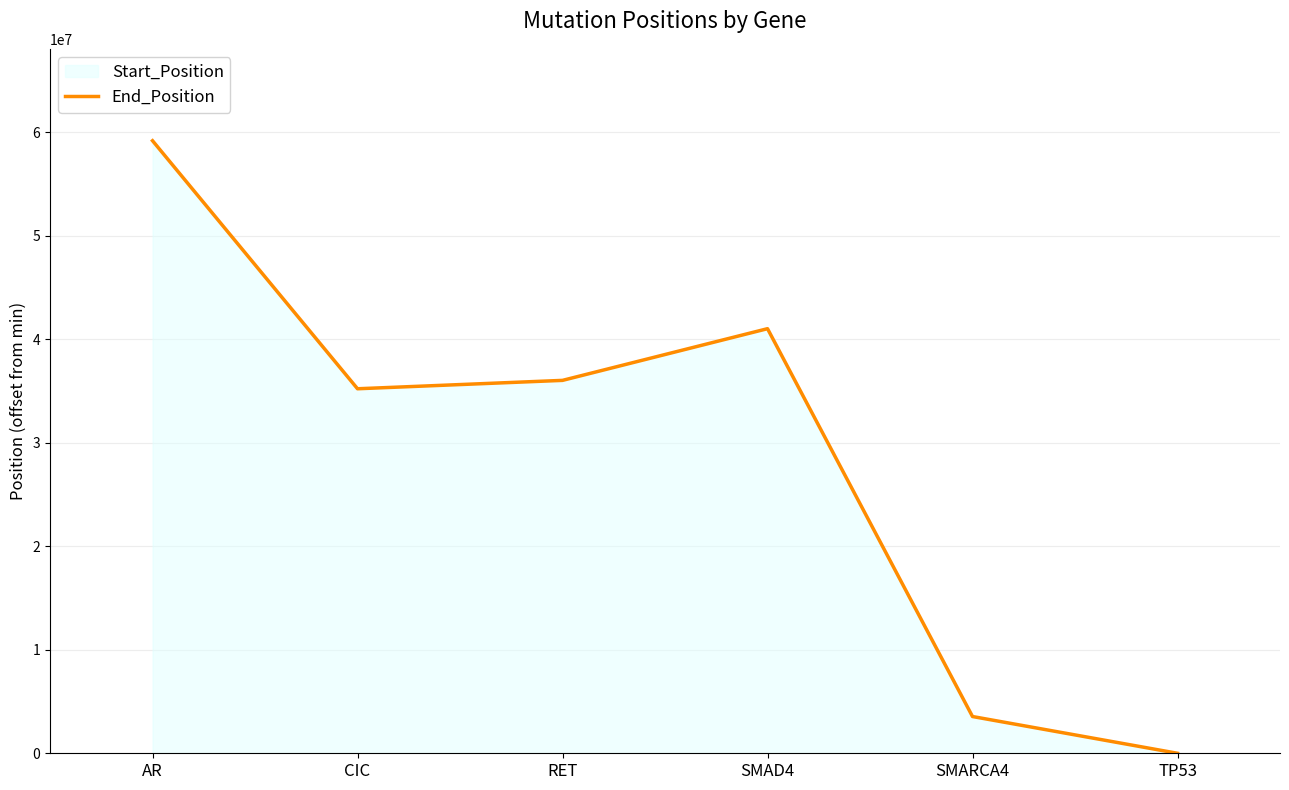

How many values are above zero?

5